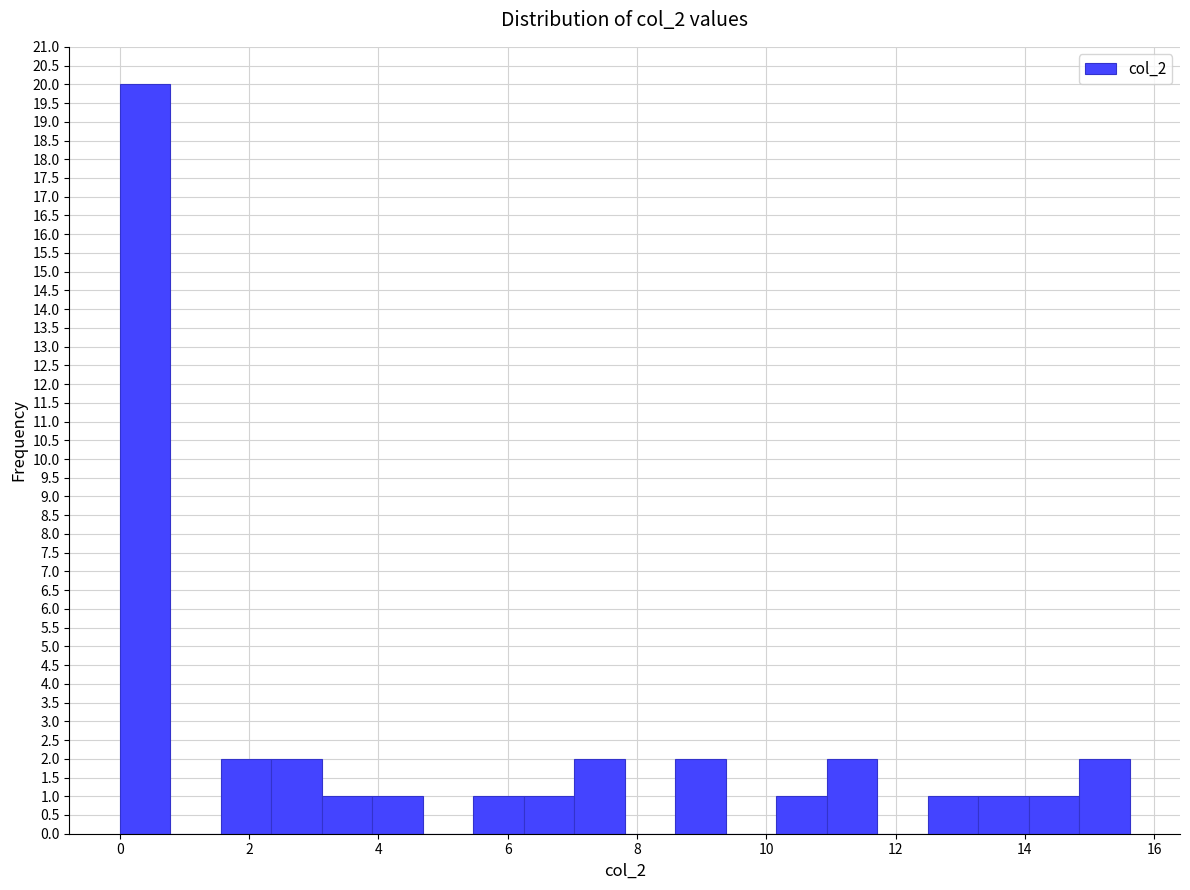

Around what value on the x-axis is the tallest bar? Give the approximate position of its centre, as read against the axis.

0.4